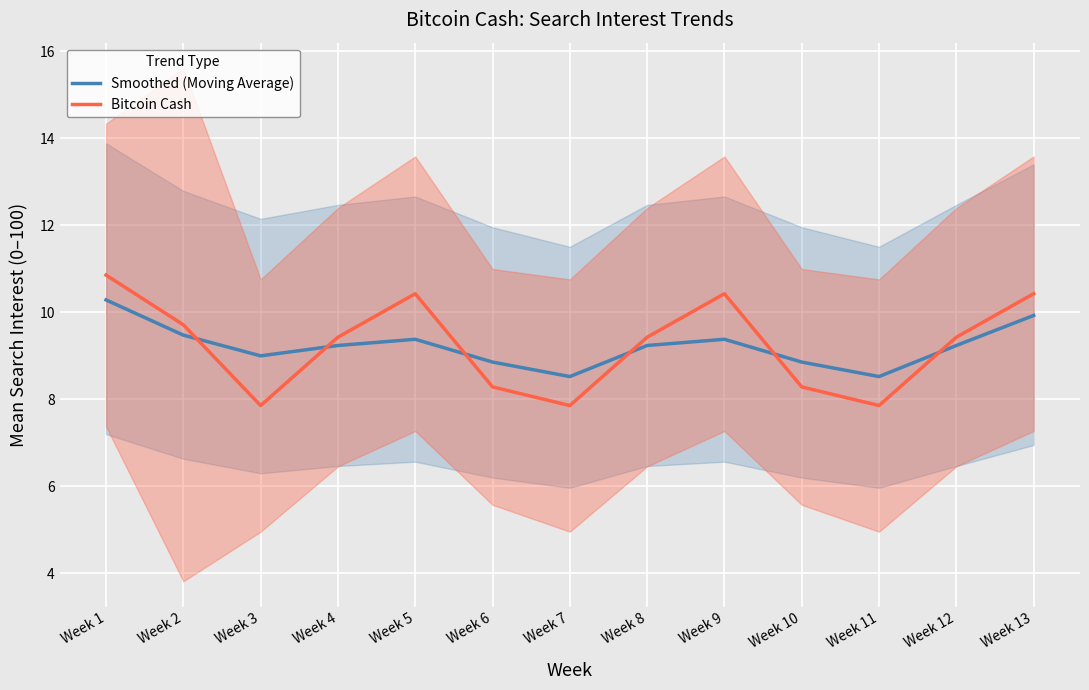

In Bitcoin Cash, how many points are higher than both neighbors (excluding endpoints)?

2